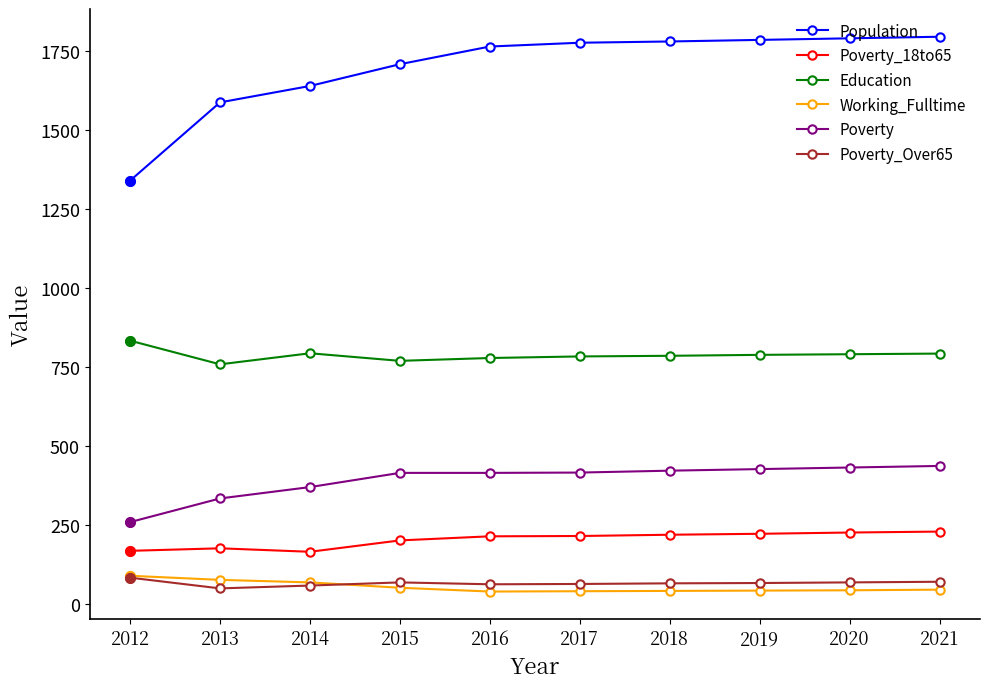

What are all the series names shown in the legend?

Population, Poverty_18to65, Education, Working_Fulltime, Poverty, Poverty_Over65